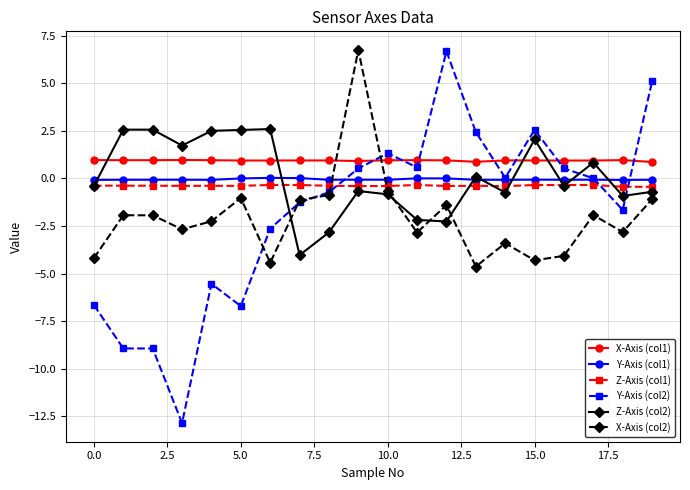

What is the maximum value for Z-Axis (col2)?

2.6